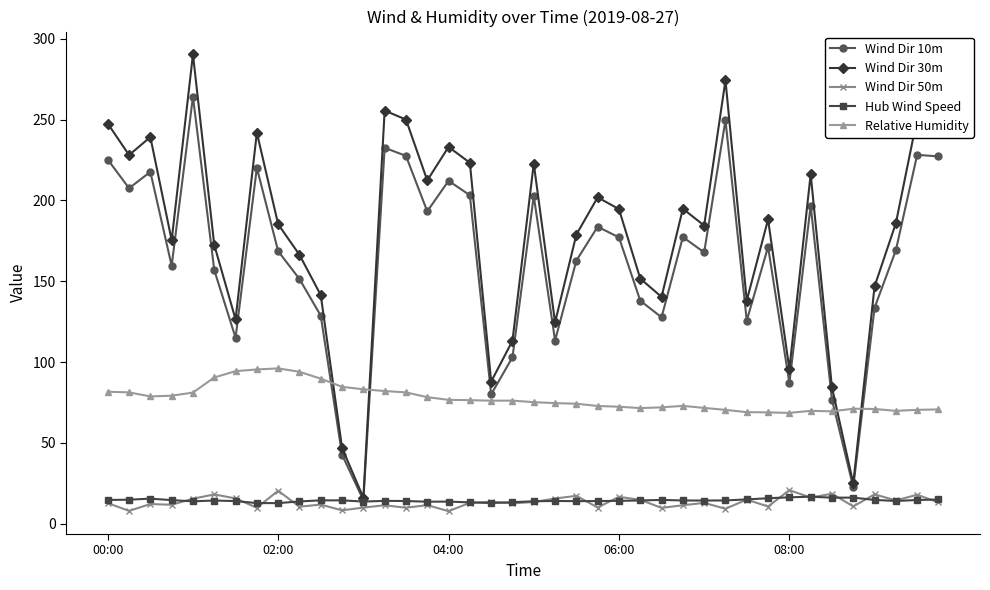

True or false: Hub Wind Speed and Relative Humidity cross at least once.

False